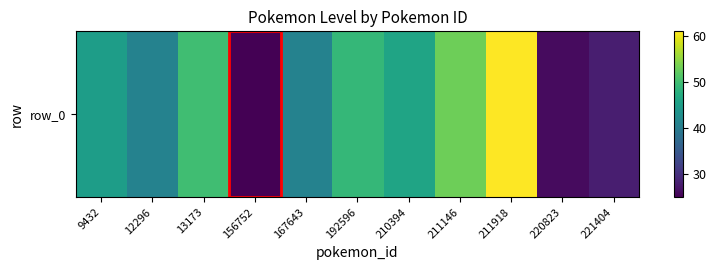

Rank the categories by value from lowest to highest.

156752, 220823, 221404, 12296, 167643, 9432, 210394, 192596, 13173, 211146, 211918